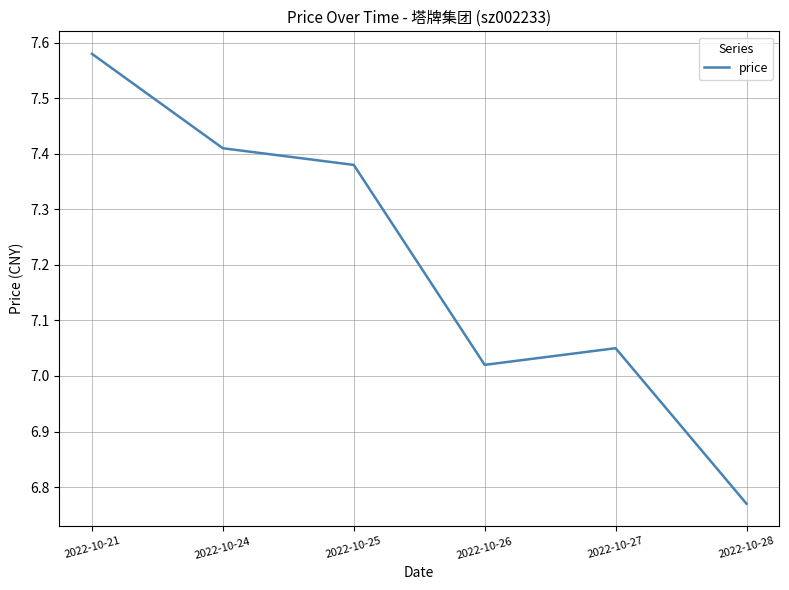

Which category has the highest value across all series?

2022-10-21